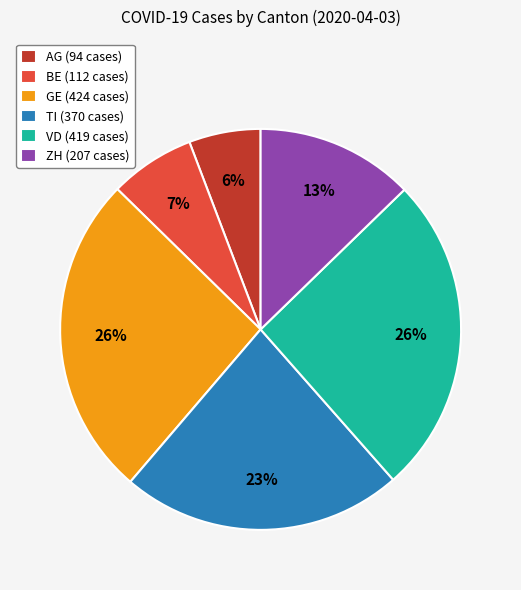

To the nearest percent, what is the difference between the largest and smallest slice percentages?

20%